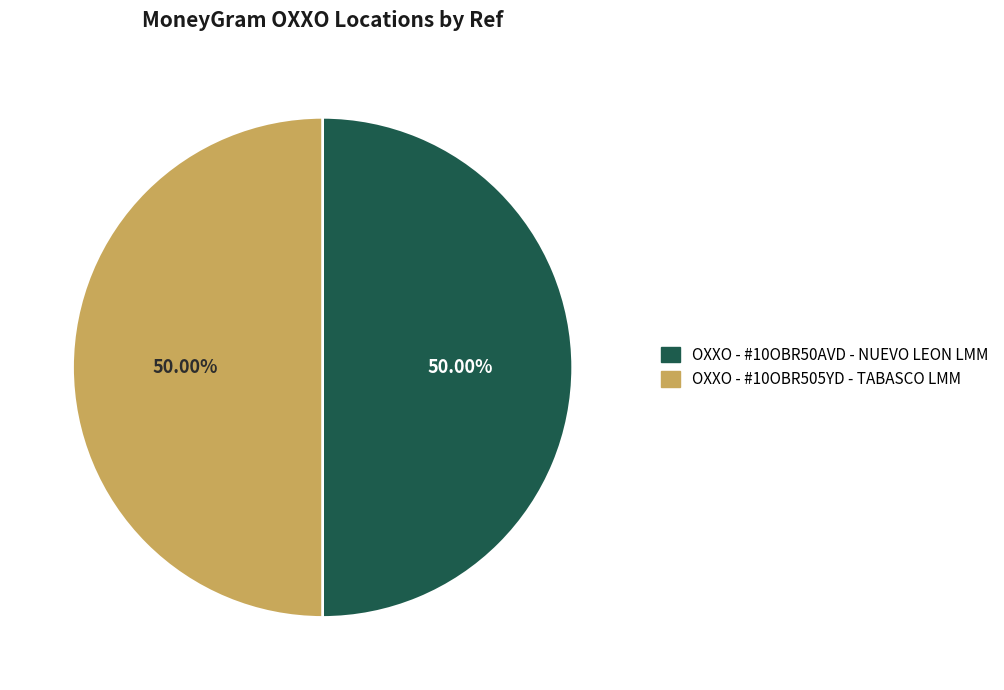

What percentage is the OXXO - #10OBR50AVD - NUEVO LEON LMM slice, to the nearest percent?

50%